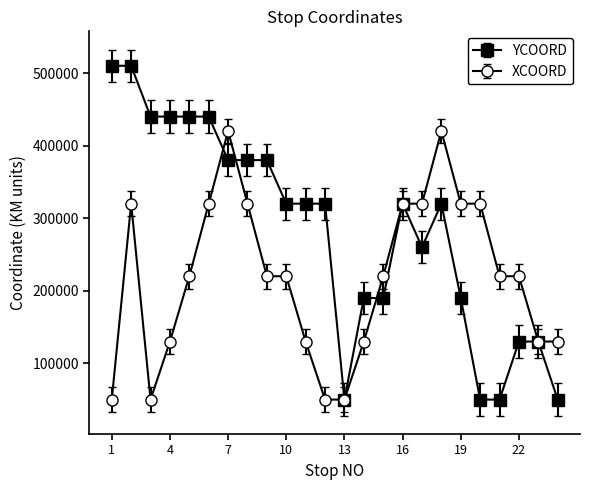

Which series has the largest total across all categories?

YCOORD